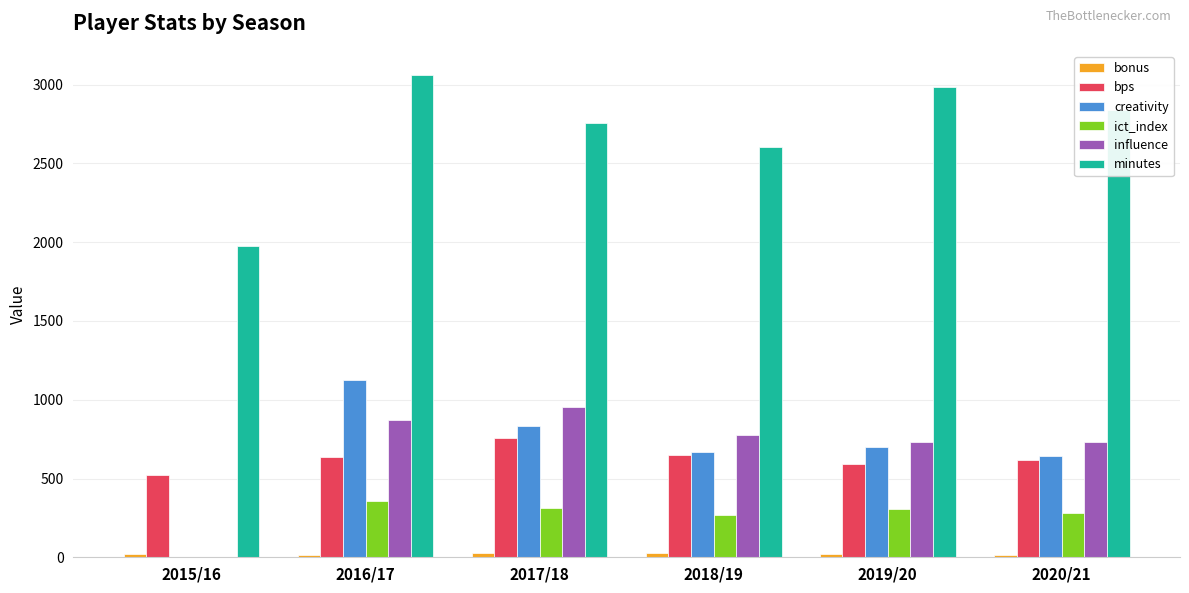

At which category is the sum across all series the highest?

2016/17